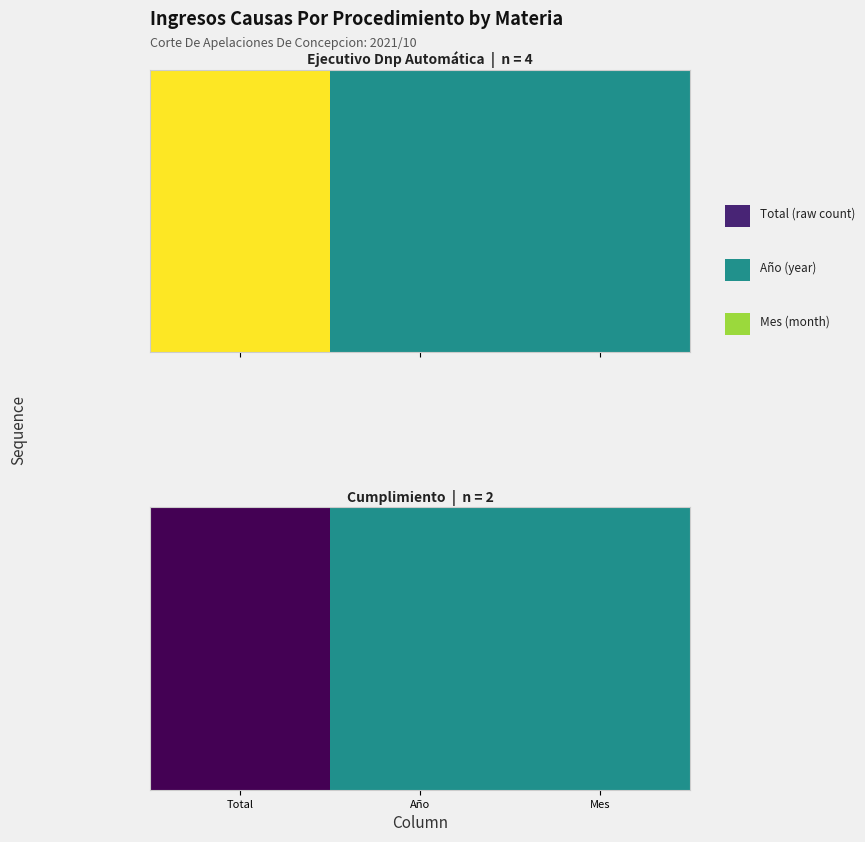

What is the maximum value shown in the chart?

0.5